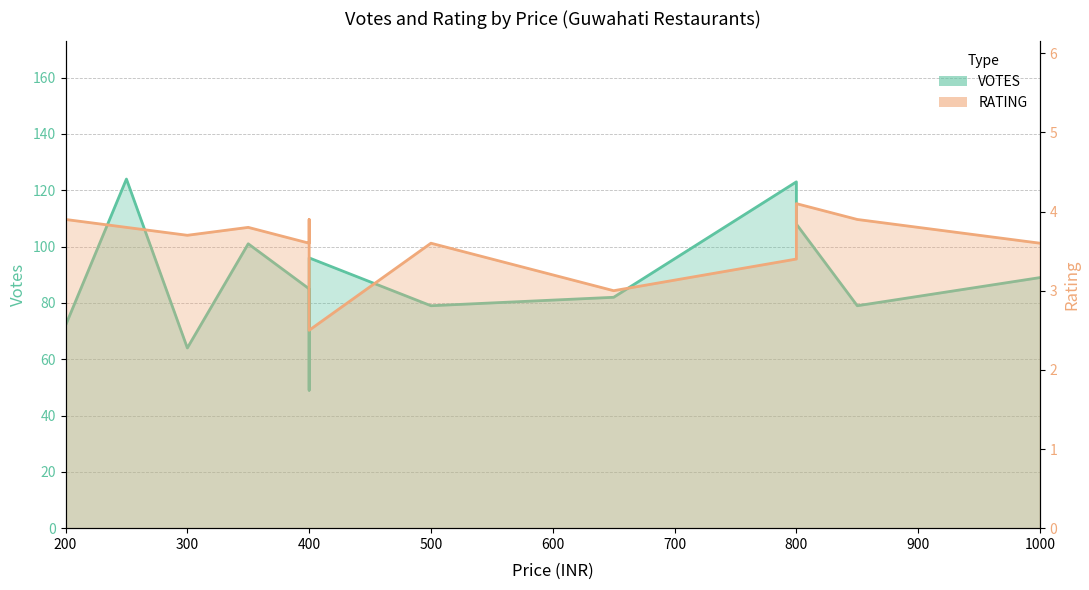

At which category is the sum across all series the highest?

200